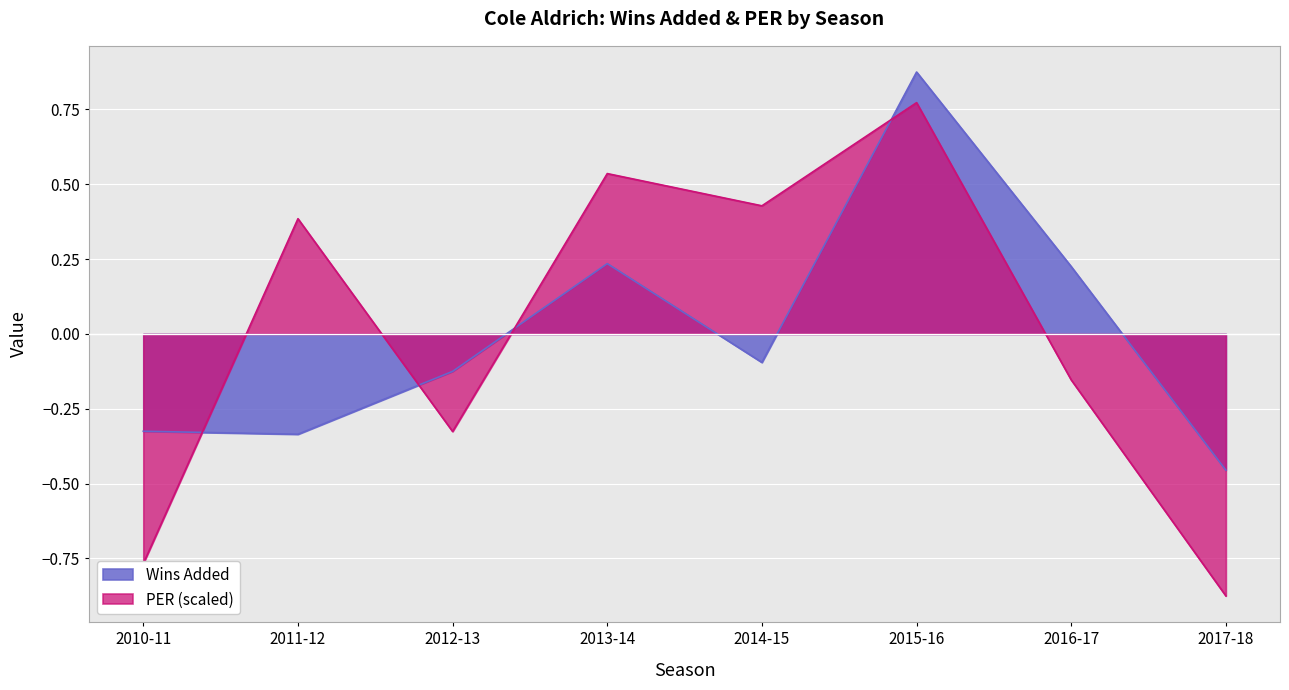

At which category does PER reach its first local peak?

2011-12